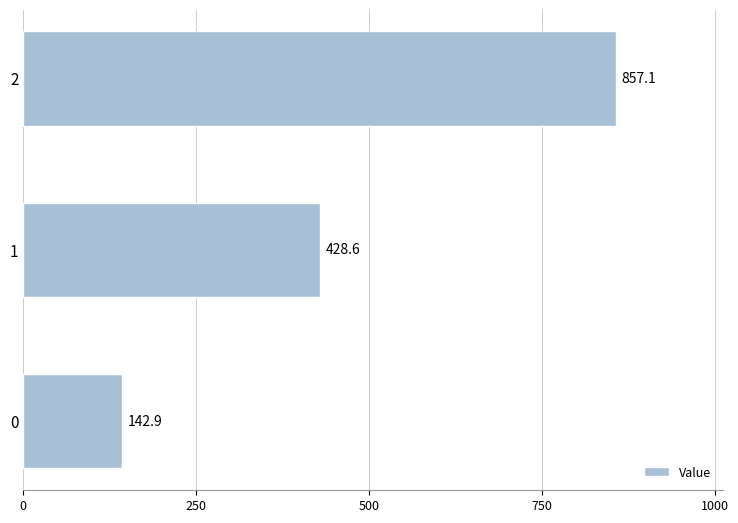

Rank the categories by value from highest to lowest.

2, 1, 0